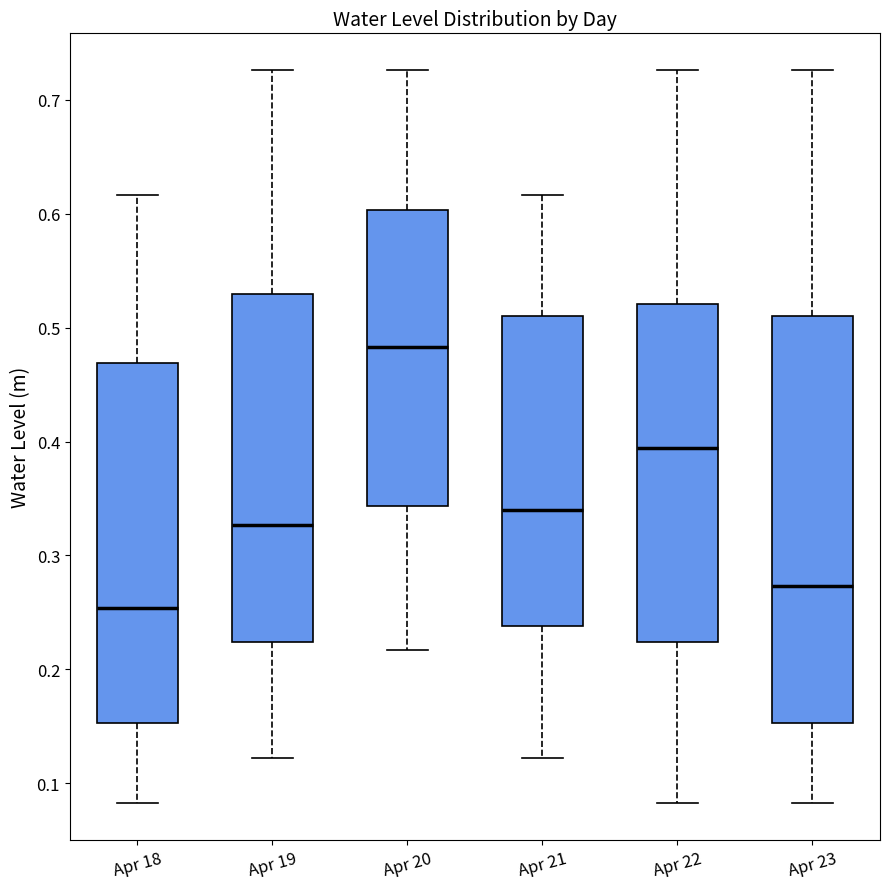

Reading left to right, read every box against the y-axis: the position of its median line, the range the box covers, and the ends of its whiskers. The values are not printed on the chart, so give them approximately, as read against the axis.

Apr 18: median 0.25, box 0.15 to 0.47, whiskers 0.08 to 0.62
Apr 19: median 0.33, box 0.22 to 0.53, whiskers 0.12 to 0.73
Apr 20: median 0.48, box 0.34 to 0.60, whiskers 0.22 to 0.73
Apr 21: median 0.34, box 0.24 to 0.51, whiskers 0.12 to 0.62
Apr 22: median 0.39, box 0.22 to 0.52, whiskers 0.08 to 0.73
Apr 23: median 0.27, box 0.15 to 0.51, whiskers 0.08 to 0.73